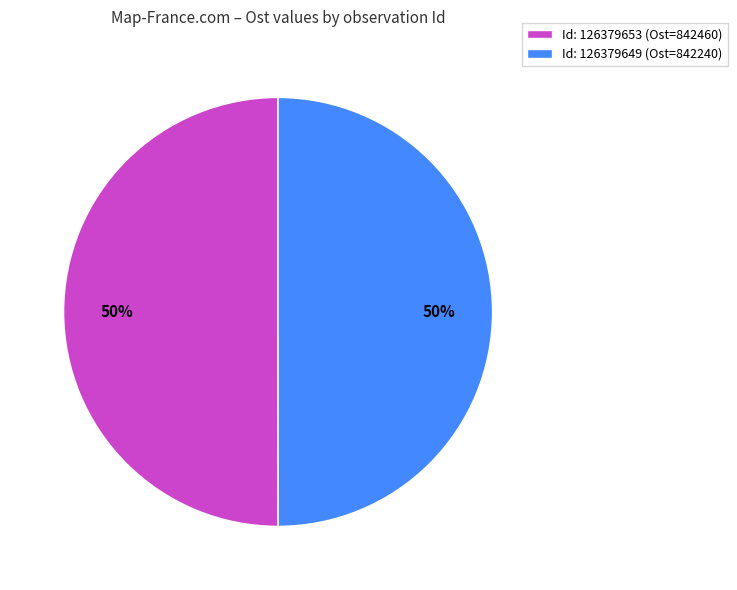

Do Id: 126379649 (Ost=842240) and Id: 126379653 (Ost=842460) together represent more than half of the pie?

Yes